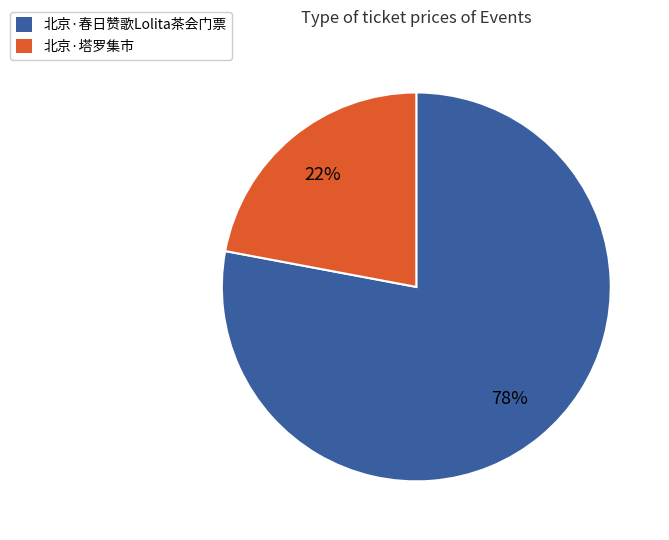

How many segments does this pie chart have?

2